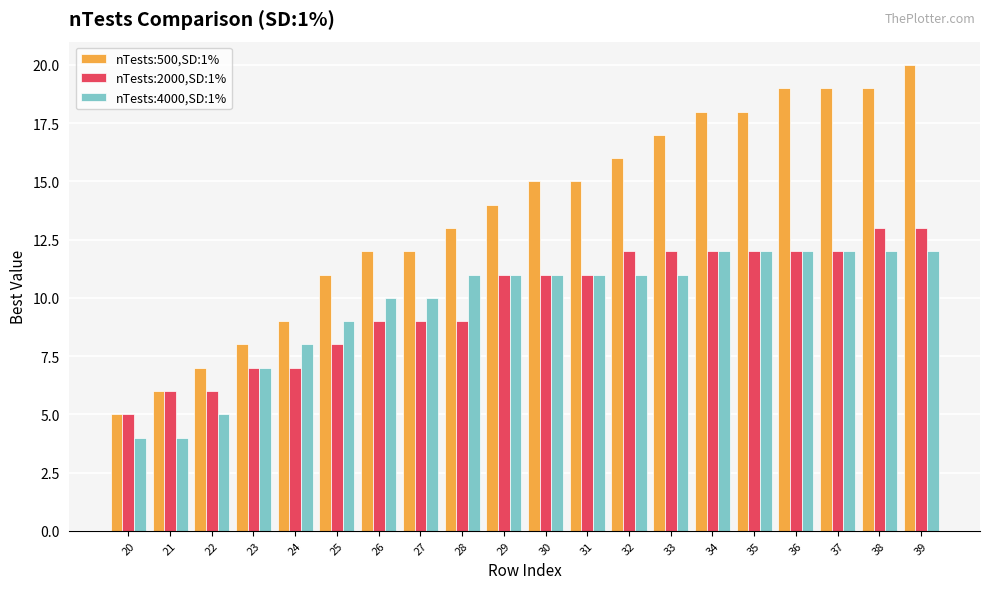

The nTests:4000,SD:1% series shows 21 at 39. True or false?

False